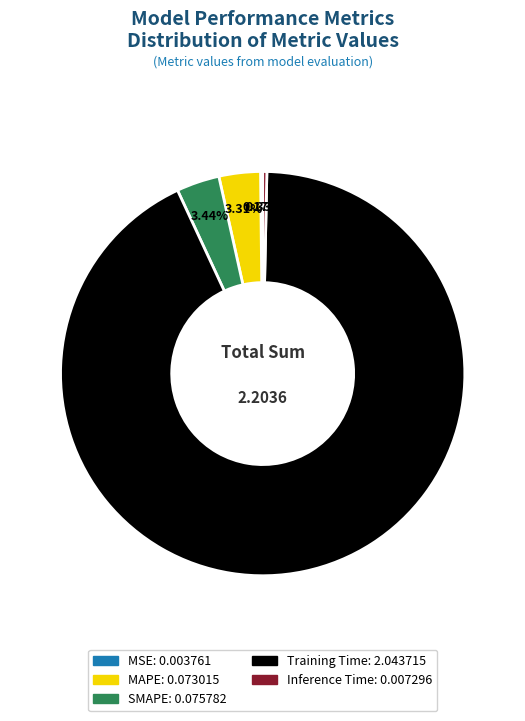

To the nearest percent, what is the difference between the largest and smallest slice percentages?

93%